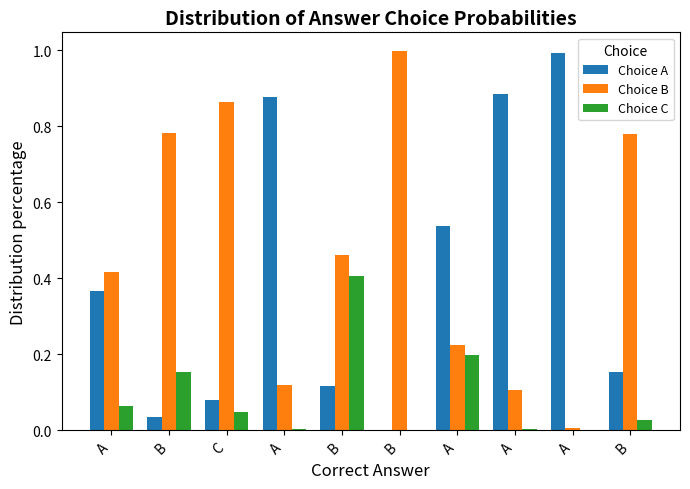

What is the maximum value for Choice B?

1.0